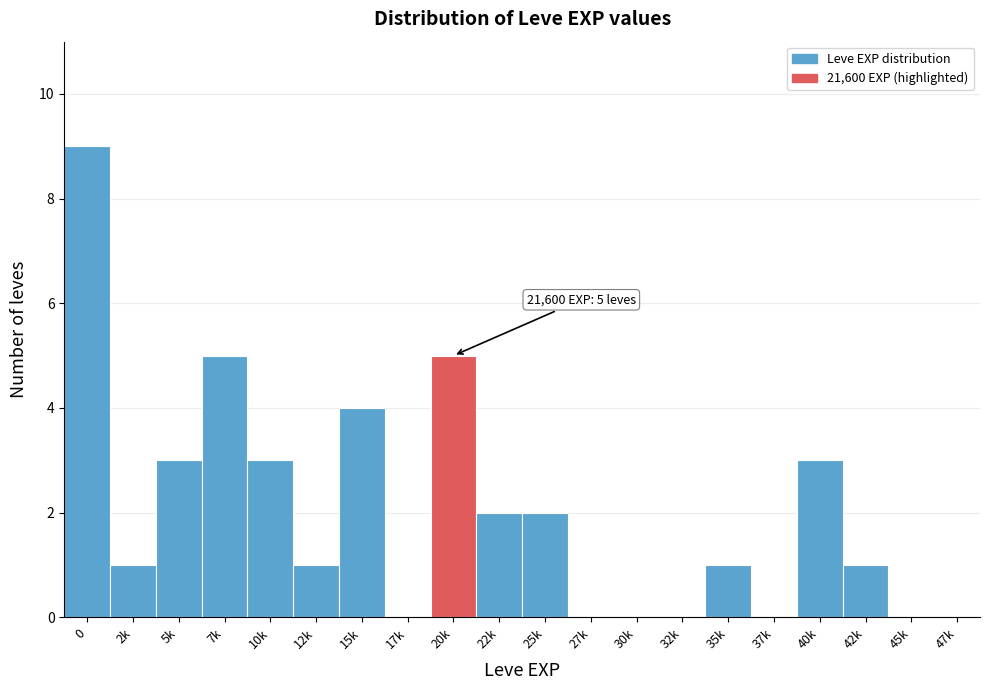

Reading right to left, list all the values displayed in this chart.

47k=0	45k=0	42k=1	40k=3	37k=0	35k=1	32k=0	30k=0	27k=0	25k=2	22k=2	20k=5	17k=0	15k=4	12k=1	10k=3	7k=5	5k=3	2k=1	0=9